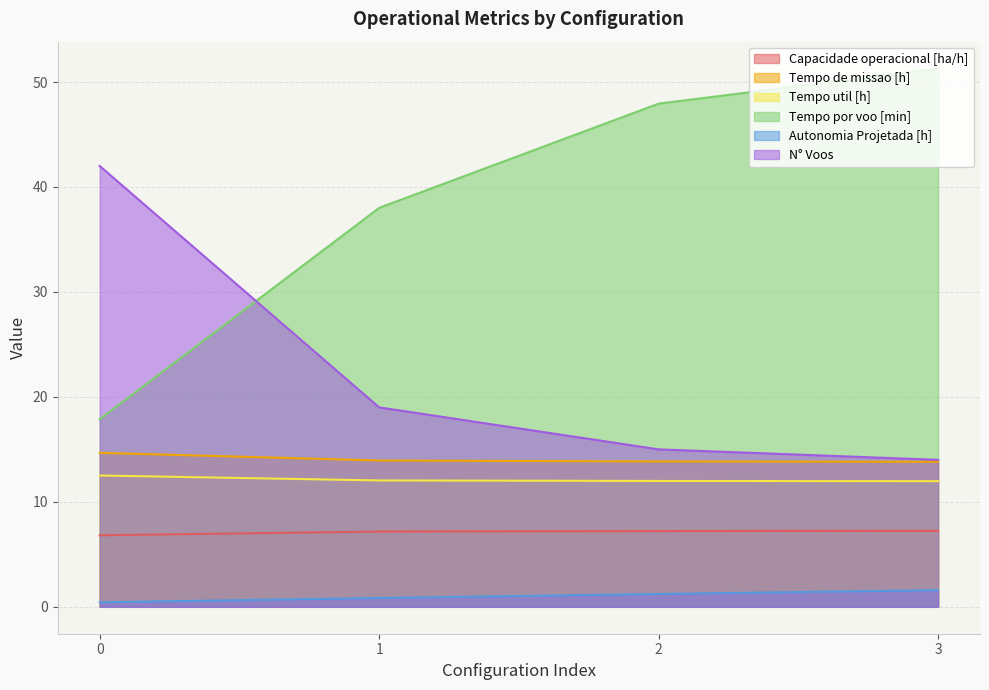

True or false: N° Voos has a value of 5.5 at 2.

False